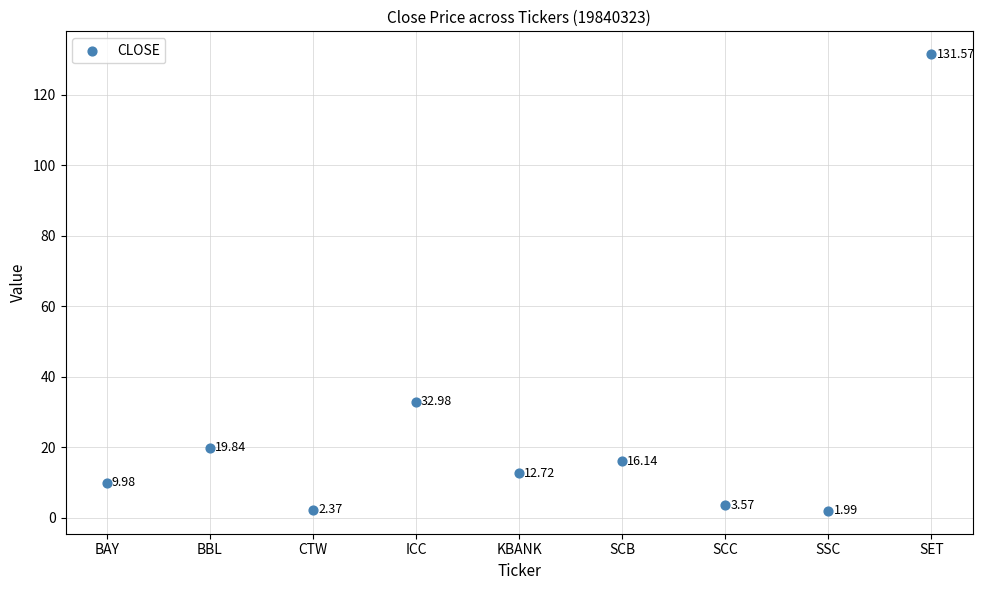

What is the change in value from BAY to SET?

+121.6